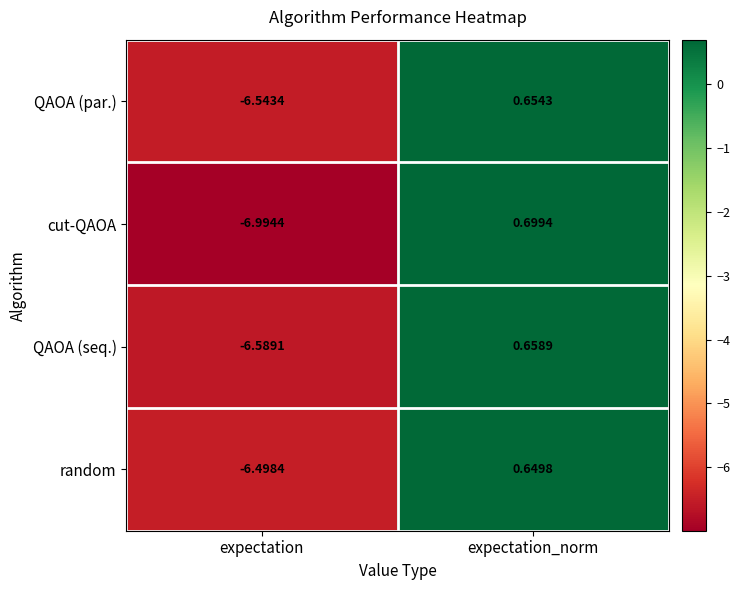

Which series has the largest total across all categories?

random